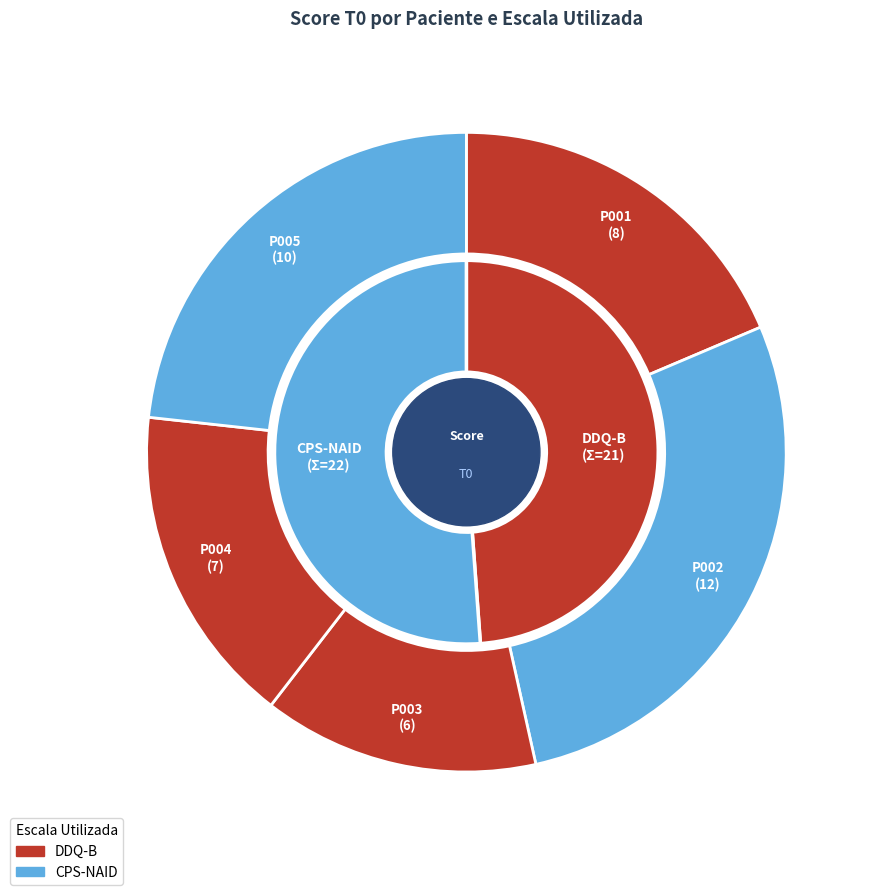

To the nearest percent, what portion does P002 represent?

28%